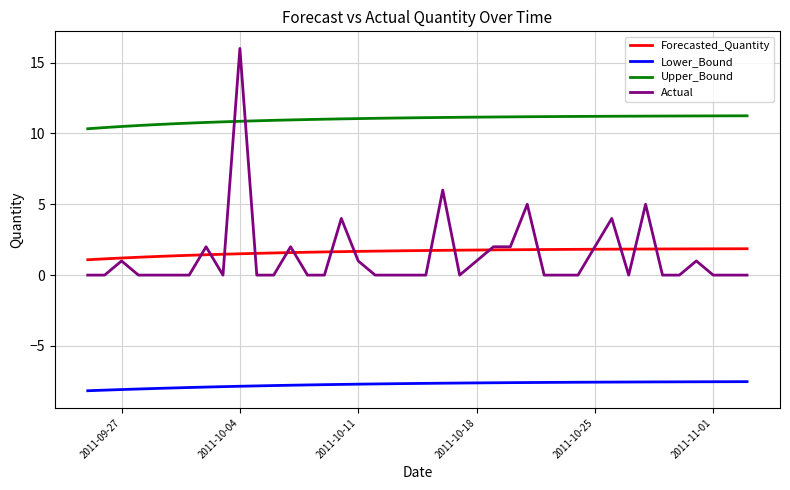

True or false: Upper_Bound and Lower_Bound cross at least once.

False